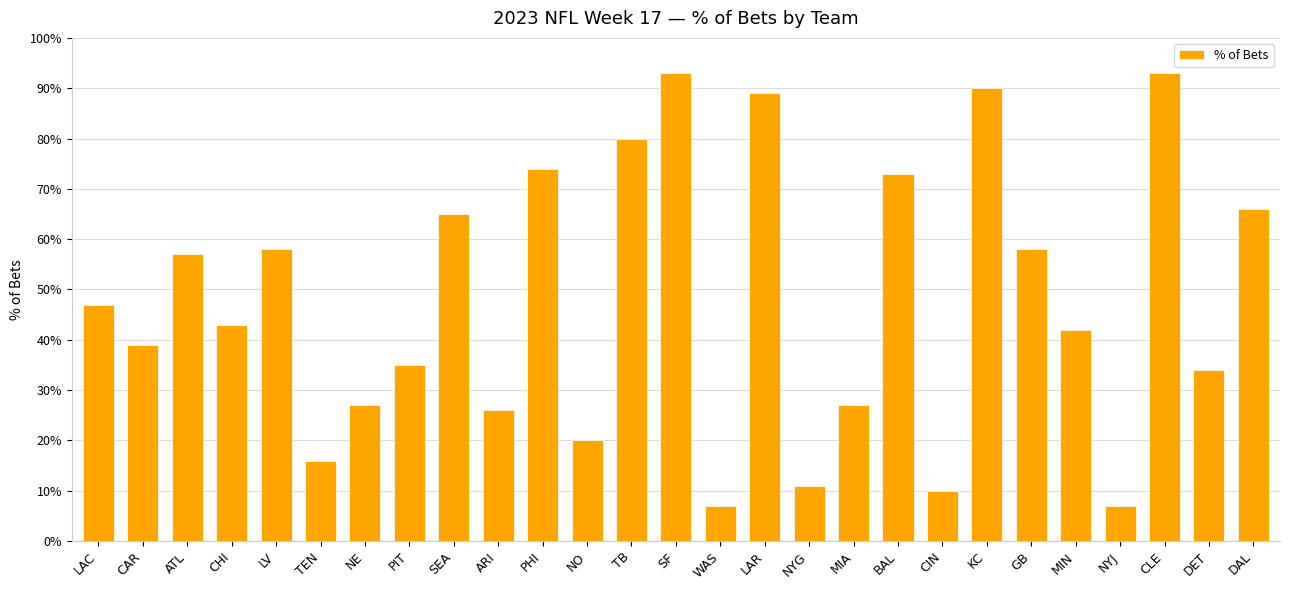

What is the smallest value displayed?

7